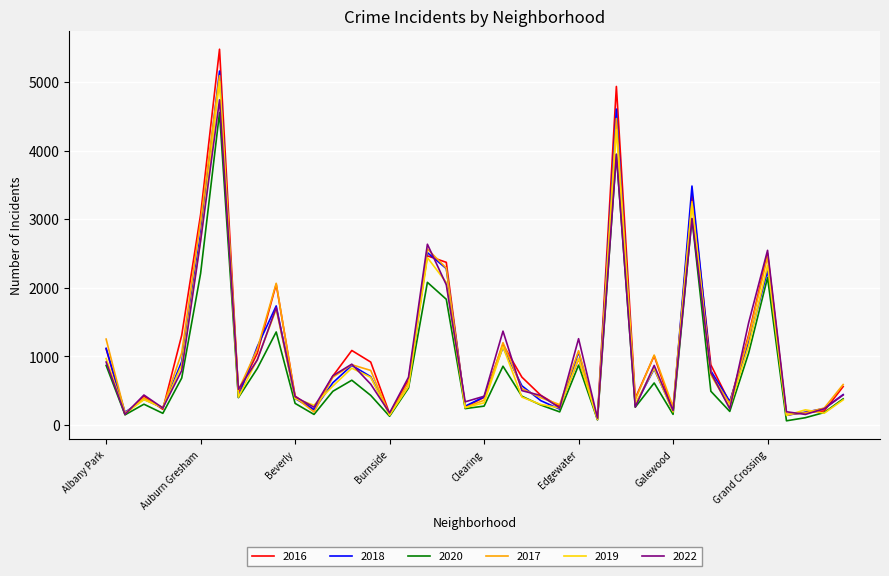

Which series has the widest spread of values?

2016